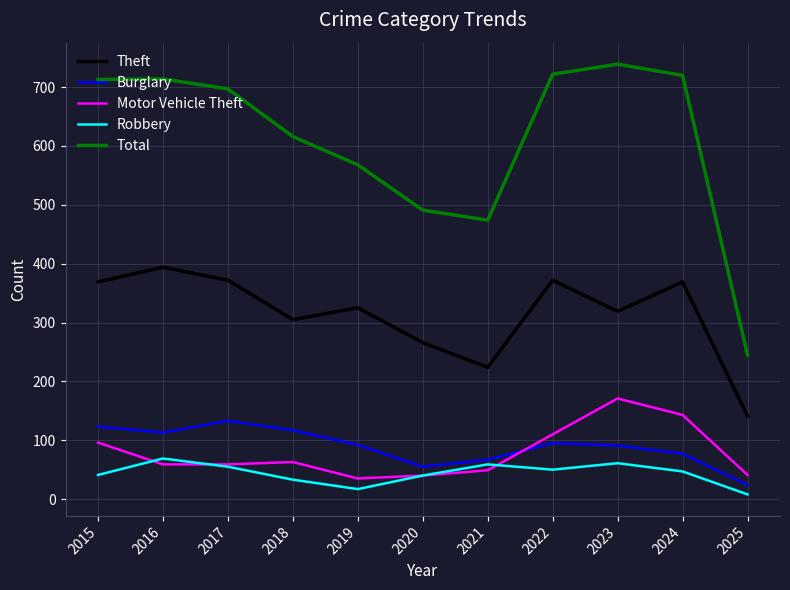

Is it true that Theft equals 670 at 2016?

False